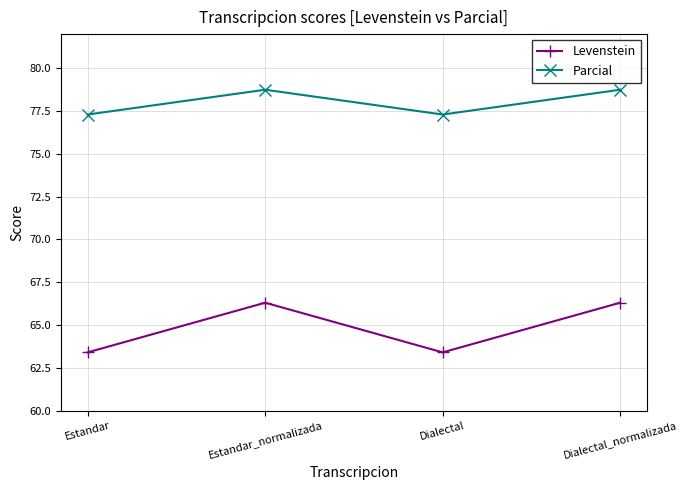

At how many categories does at least one series exceed 75?

4